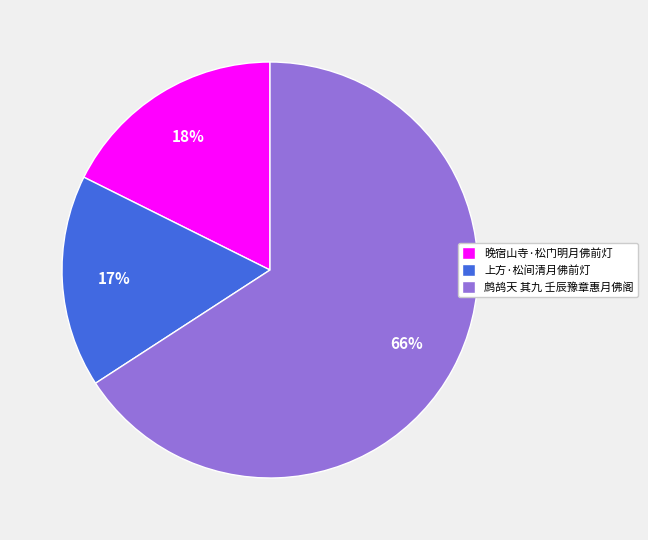

To the nearest percent, what is the difference between the largest and smallest slice percentages?

49%